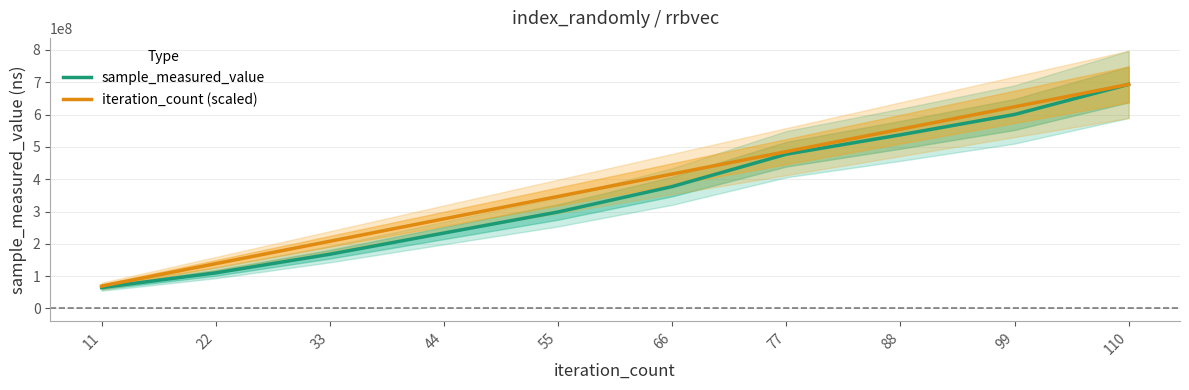

Does the chart display data point markers on the line(s)?

No